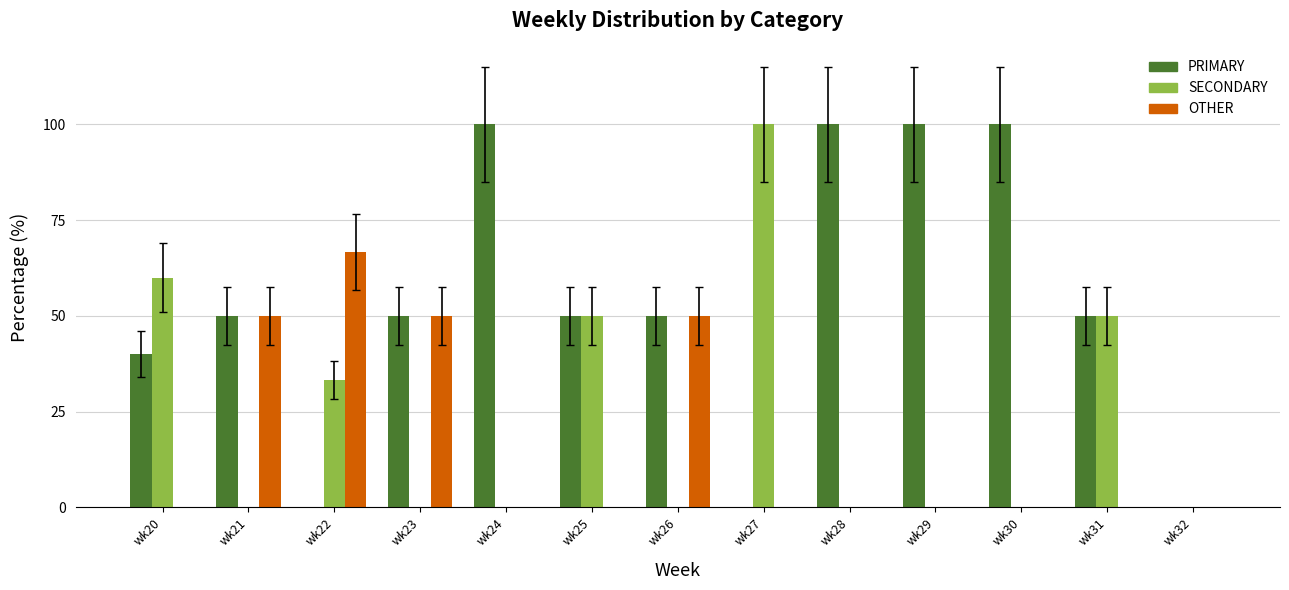

Reading left to right, extract all data points from this chart.

PRIMARY: wk20=40.0	wk21=50.0	wk22=0.0	wk23=50.0	wk24=100.0	wk25=50.0	wk26=50.0	wk27=0.0	wk28=100.0	wk29=100.0	wk30=100.0	wk31=50.0	wk32=0.0
SECONDARY: wk20=60.0	wk21=0.0	wk22=33.3	wk23=0.0	wk24=0.0	wk25=50.0	wk26=0.0	wk27=100.0	wk28=0.0	wk29=0.0	wk30=0.0	wk31=50.0	wk32=0.0
OTHER: wk20=0.0	wk21=50.0	wk22=66.7	wk23=50.0	wk24=0.0	wk25=0.0	wk26=50.0	wk27=0.0	wk28=0.0	wk29=0.0	wk30=0.0	wk31=0.0	wk32=0.0